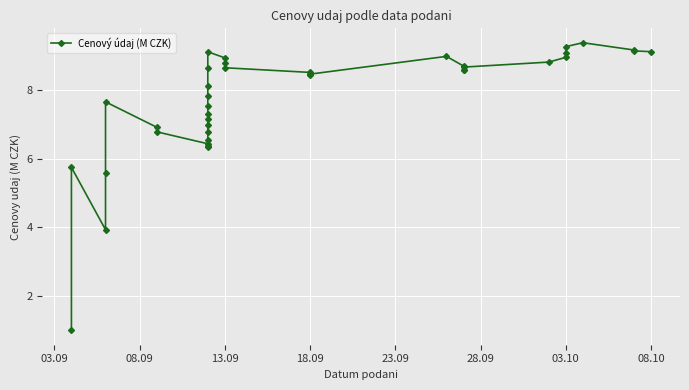

Count the number of data series in this chart.

1